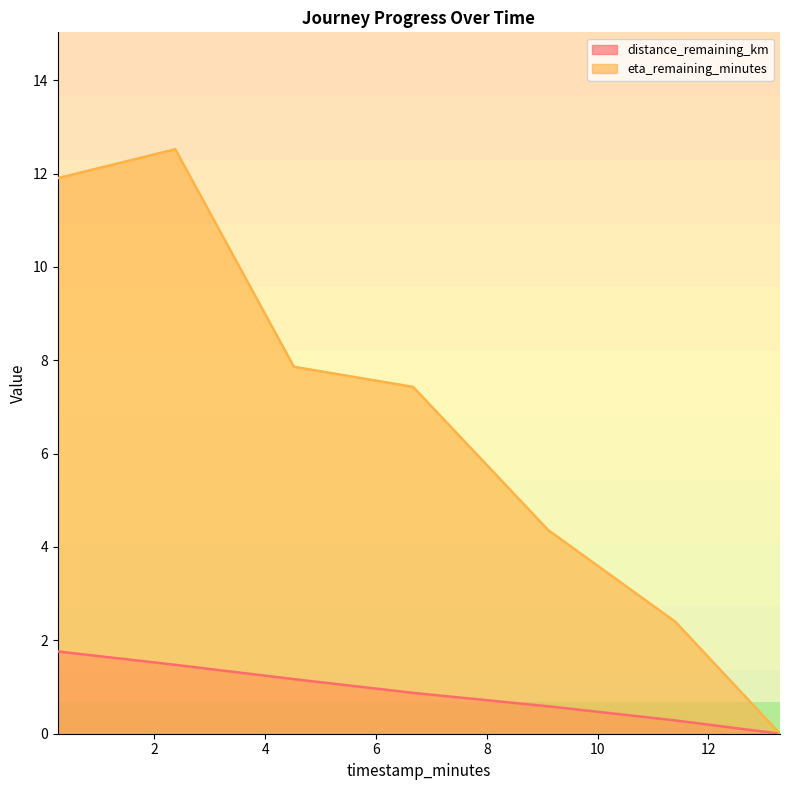

What is the total value across all series at 2.38?

14.0